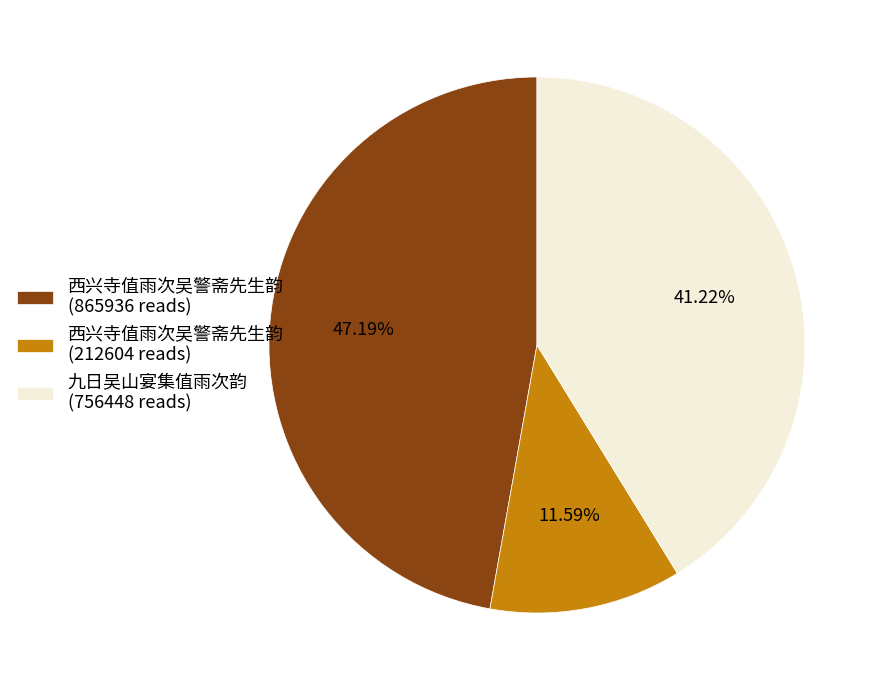

Rank the categories by value from lowest to highest.

西兴寺值雨次吴警斋先生韵 (212604 reads), 九日吴山宴集值雨次韵 (756448 reads), 西兴寺值雨次吴警斋先生韵 (865936 reads)